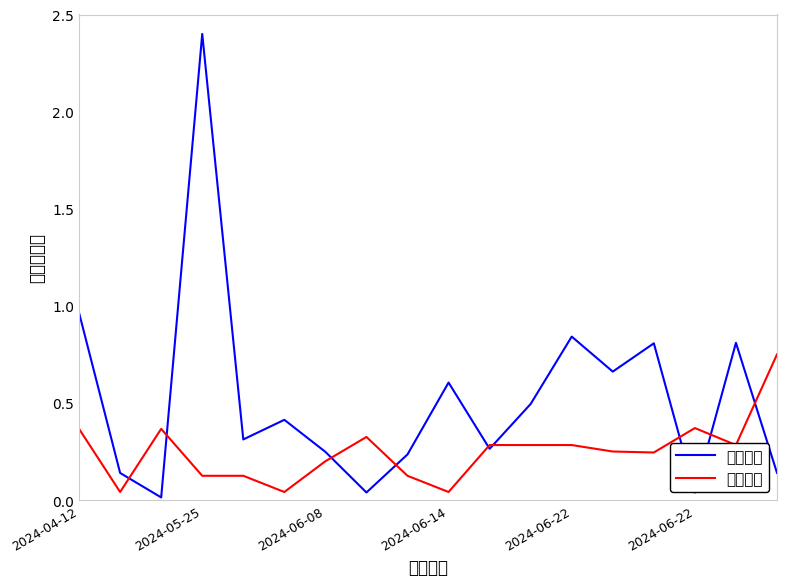

In 想去人数, how many points are lower than both neighbors (excluding endpoints)?

6